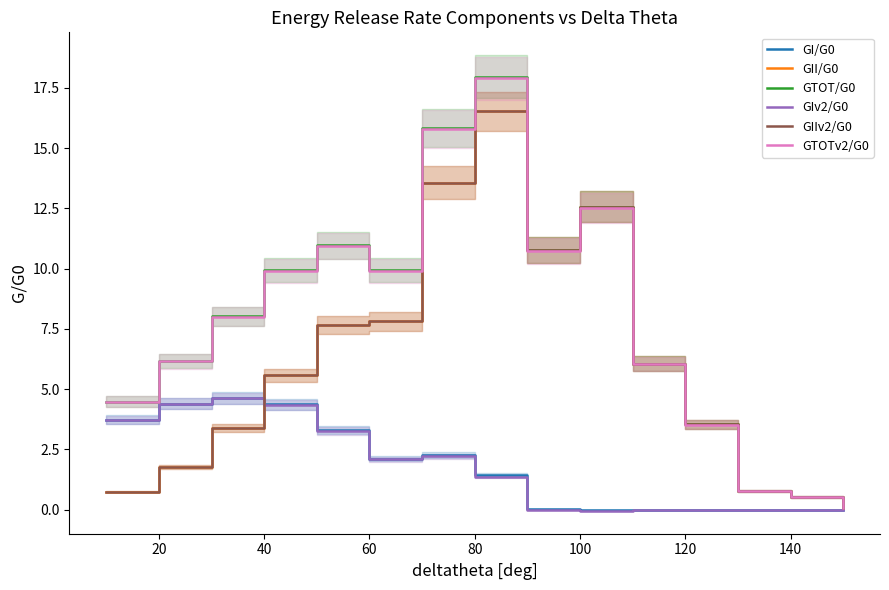

Which series changed the most between 160 and 9?

GII/G0